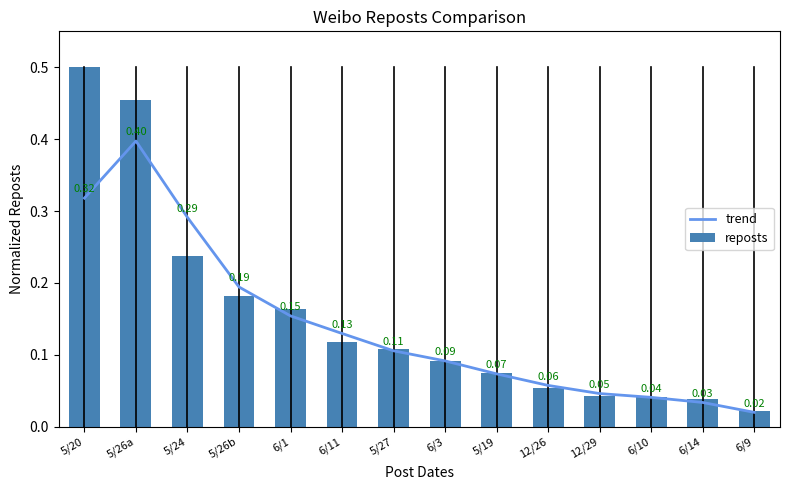

What is the label of the 12th bar from the right?

5/24